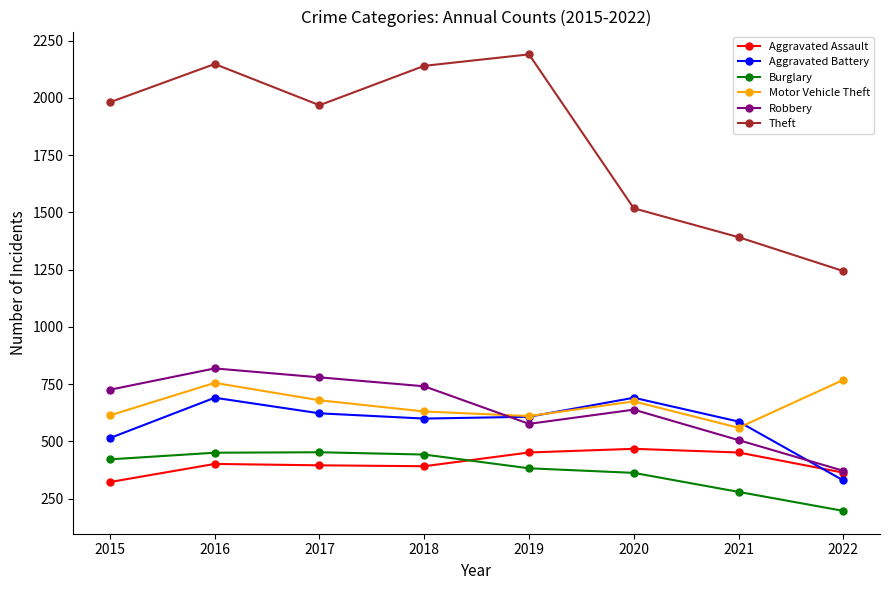

What is the difference between the highest and lowest values at 2016?

1746